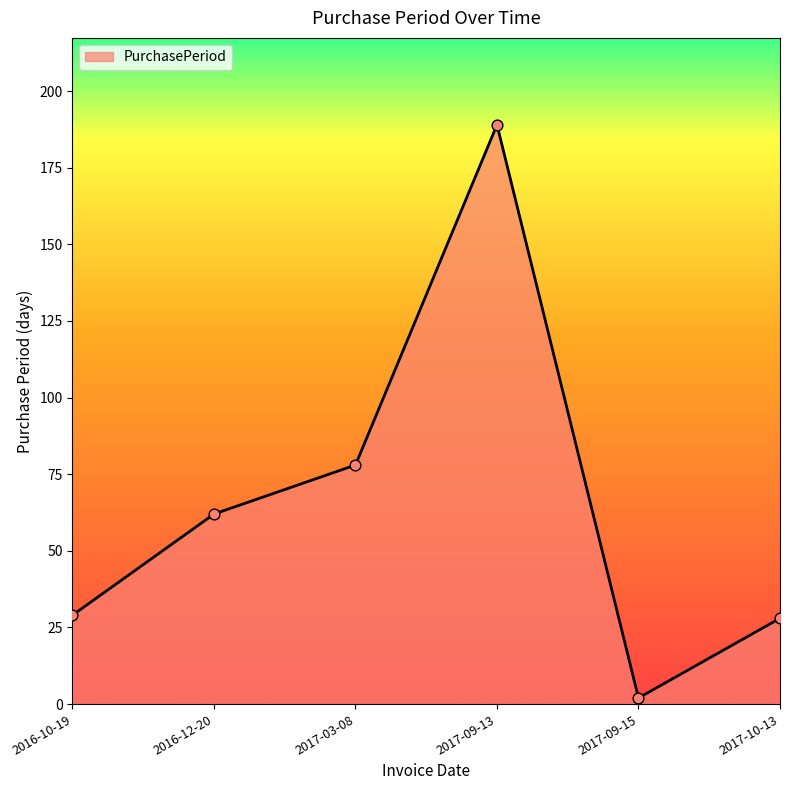

What is the change in value from 2016-10-19 to 2017-09-13?

+160